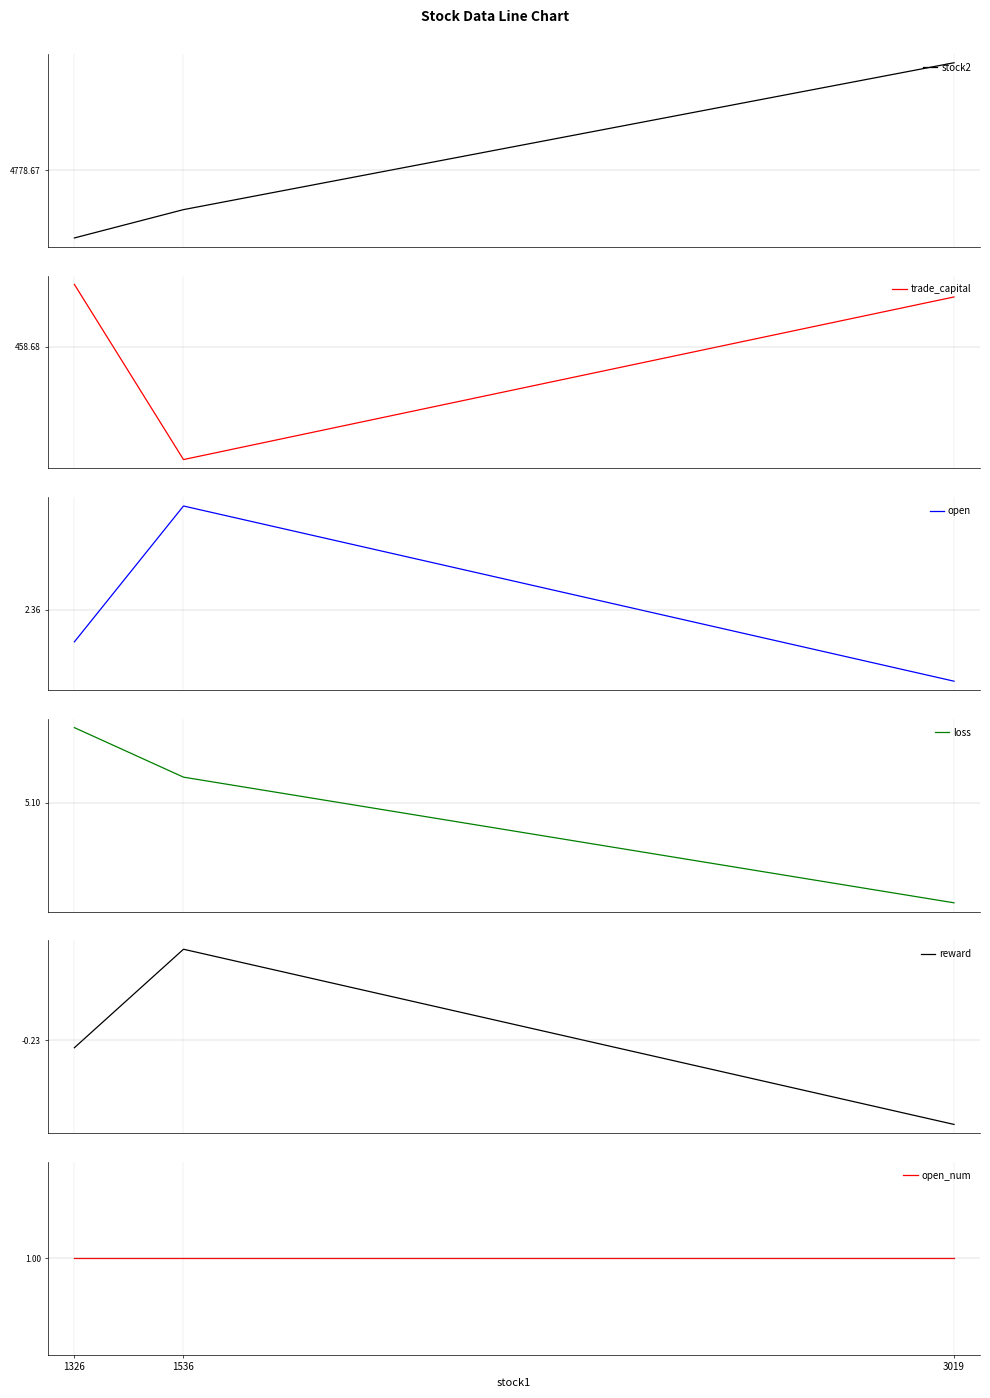

What is the sum of all trade_capital values?

1376.1